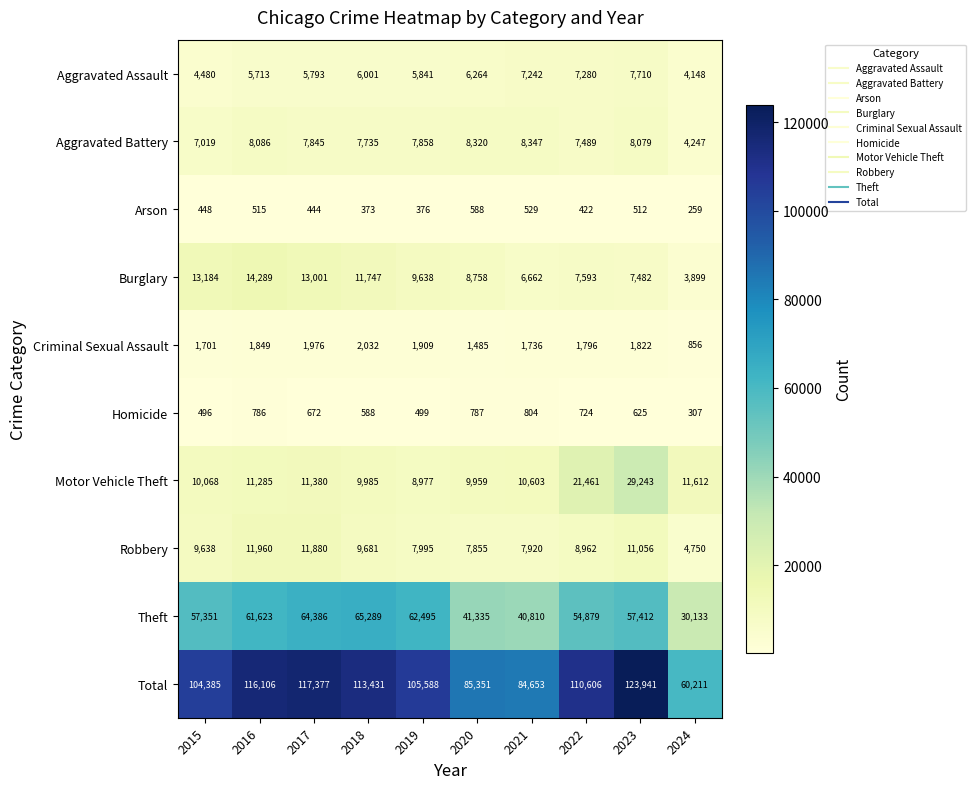

Is it true that Robbery equals 9681 at 2018?

True